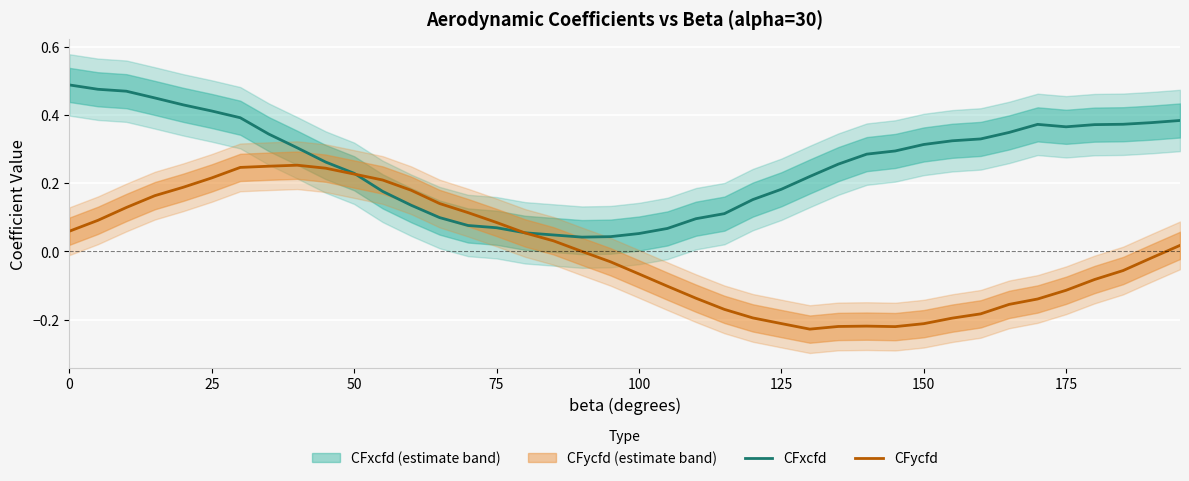

What is the value of the CFxcfd point at the 32nd from the left?

0.3